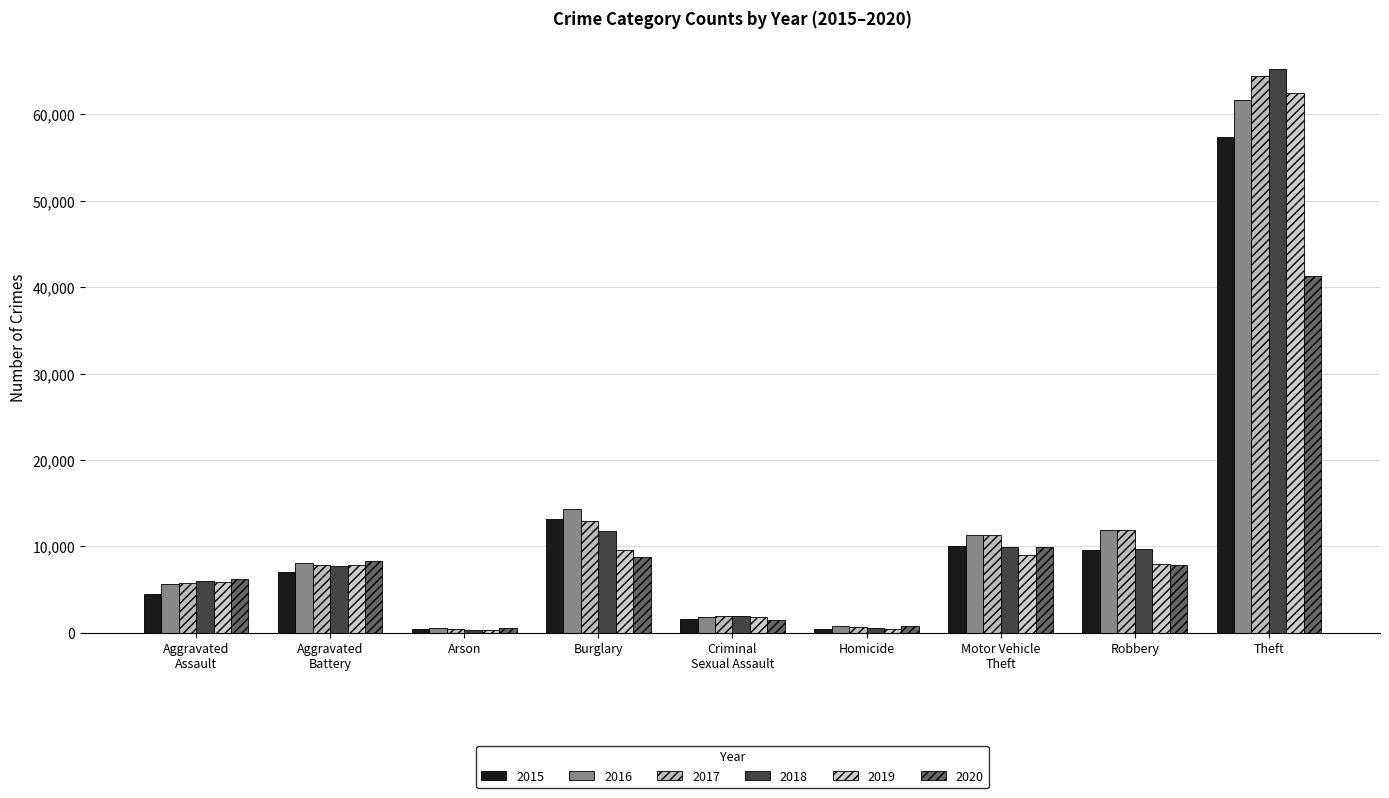

What is the total value across all series at Criminal
Sexual Assault?

10700